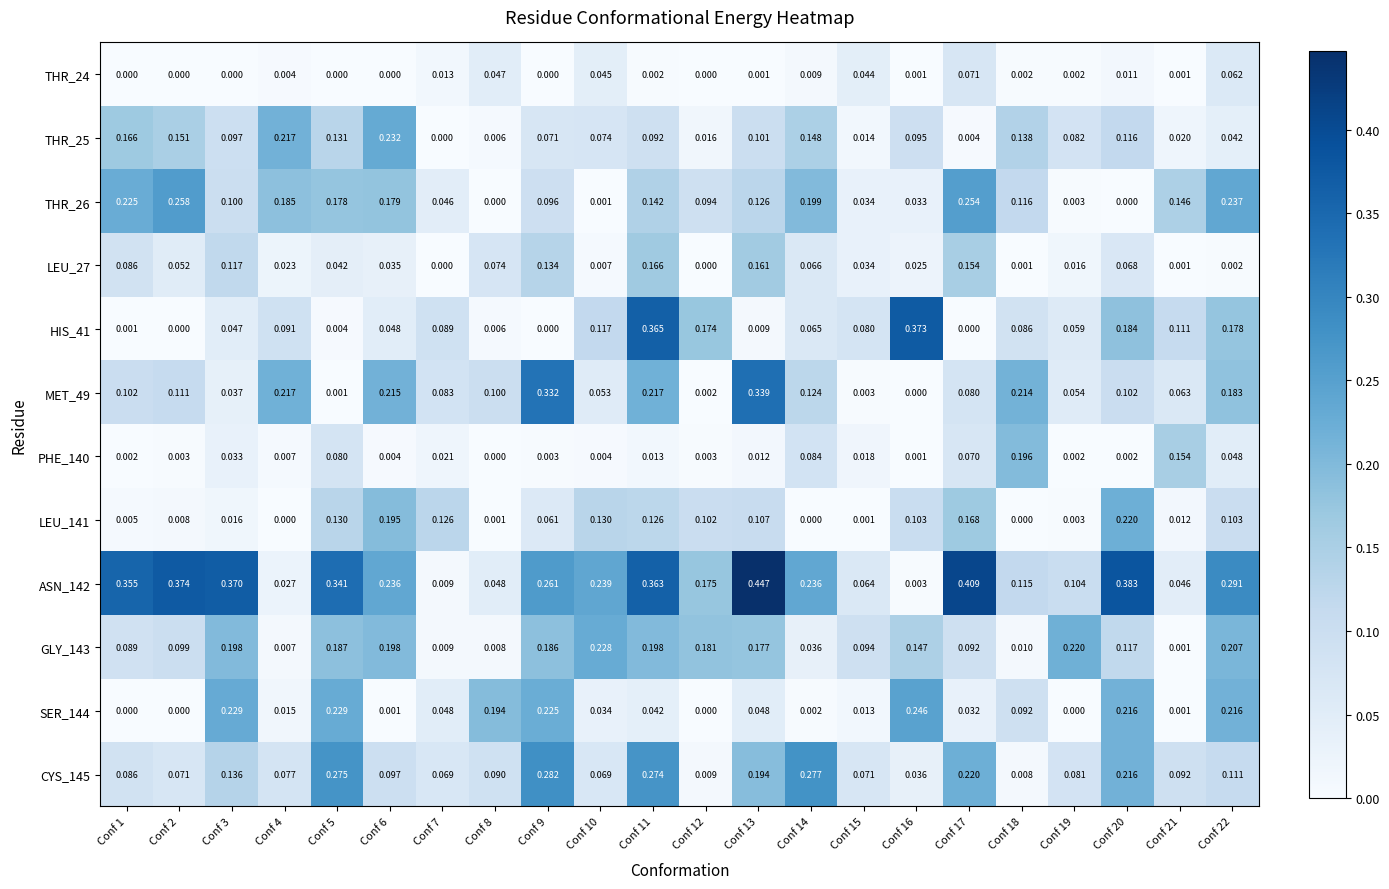

Is the value of HIS_41 at Conf 12 greater than the value of MET_49 at Conf 19?

Yes